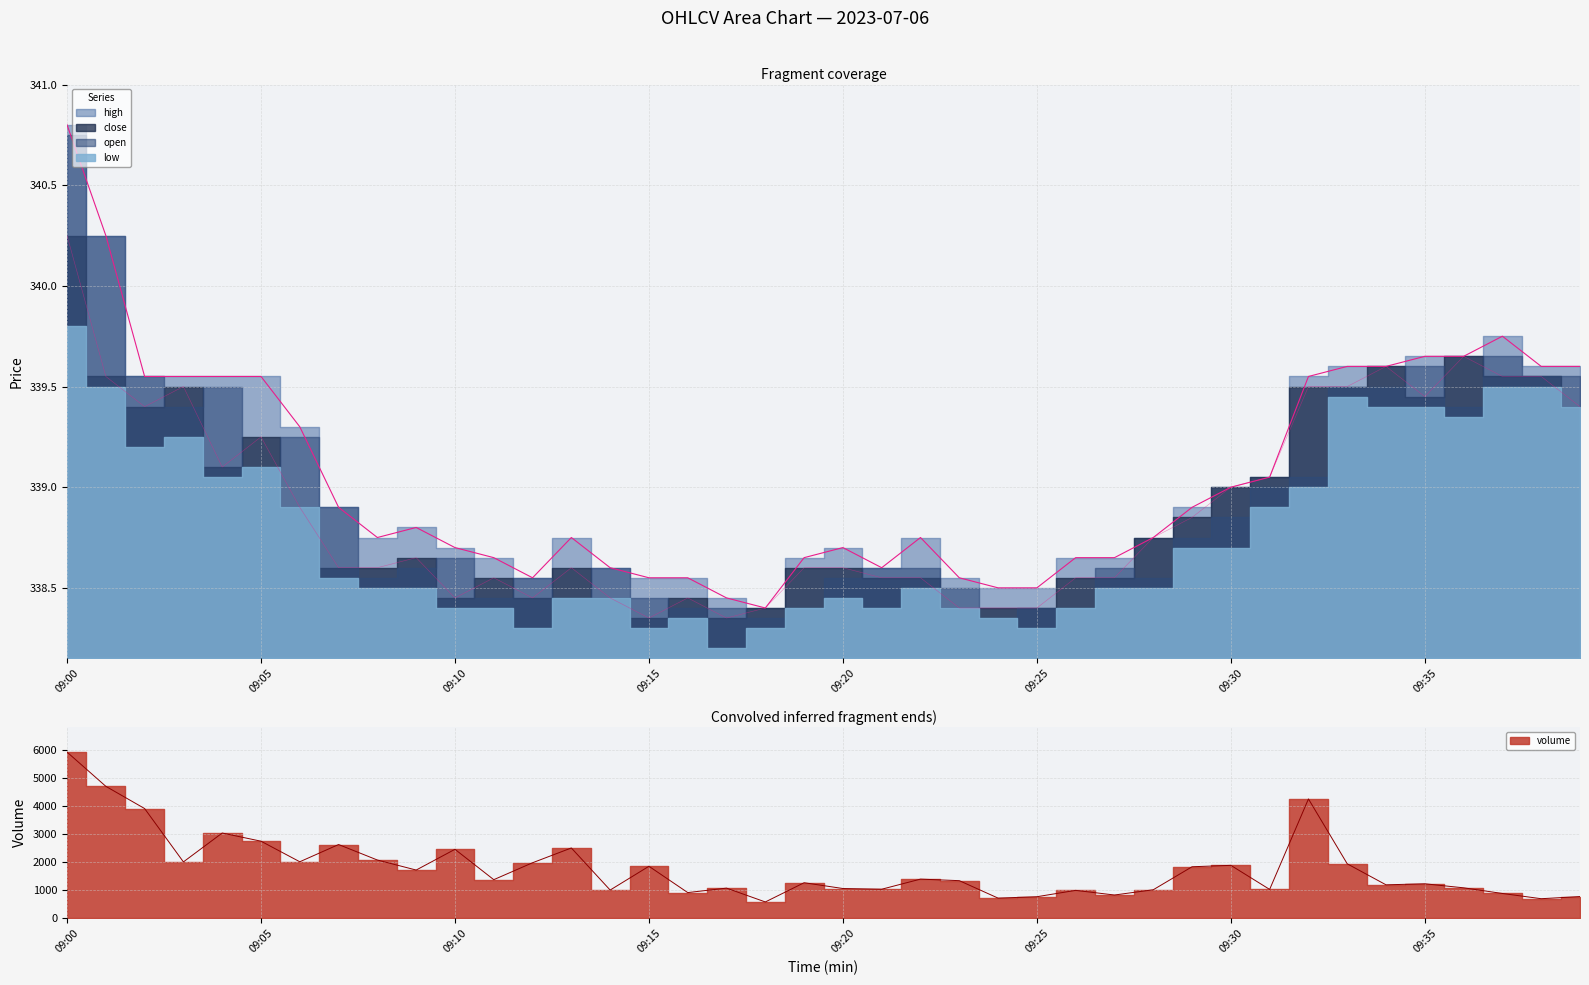

What is the value of the close point at the 19th from the left?

338.4